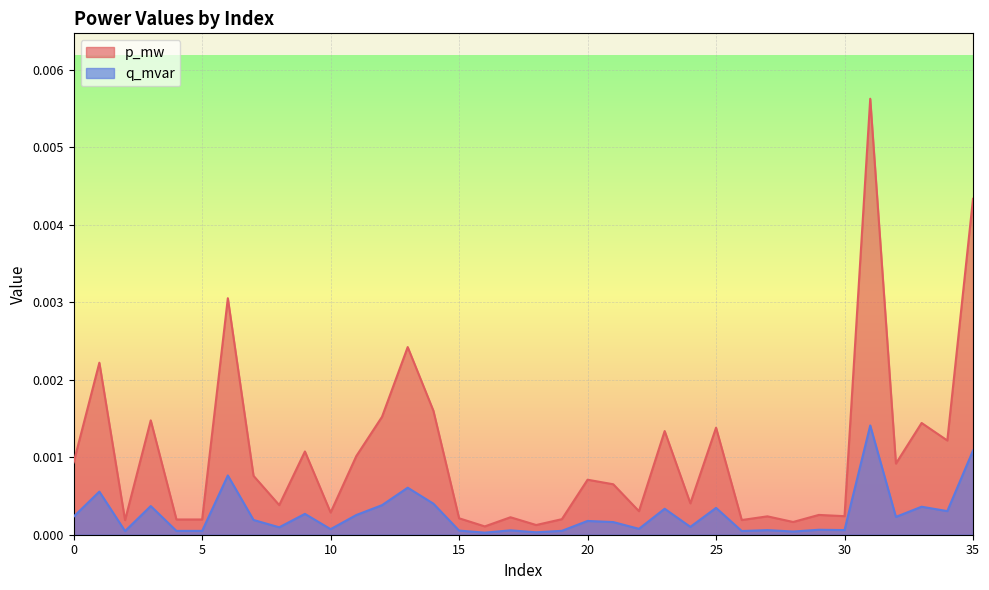

Where is p_mw nearest to the value 0?

16